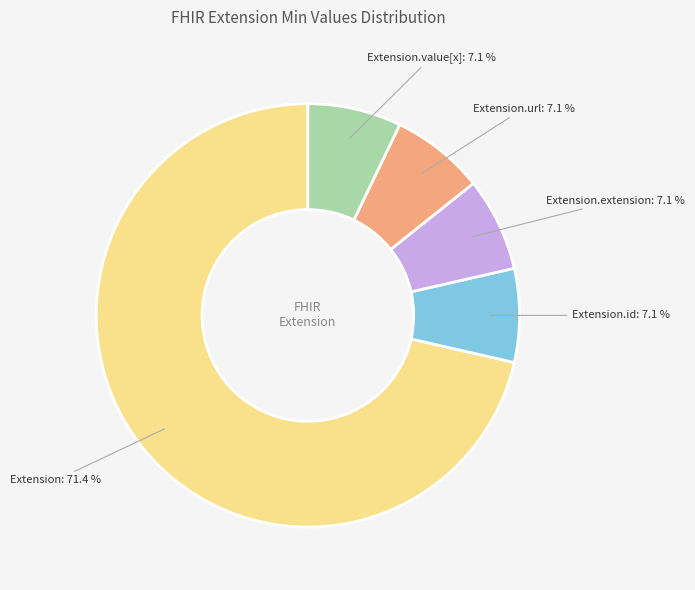

Count the number of slices in the pie.

5